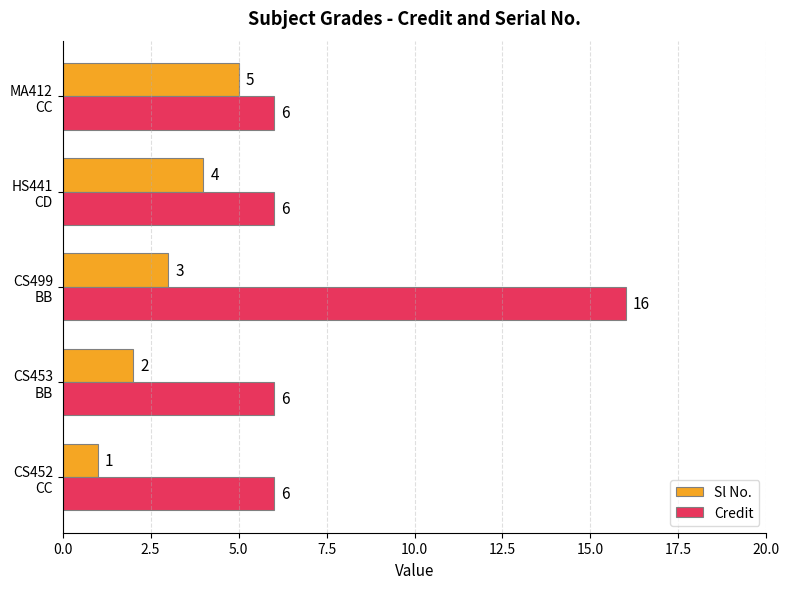

What is the maximum value for Credit?

16